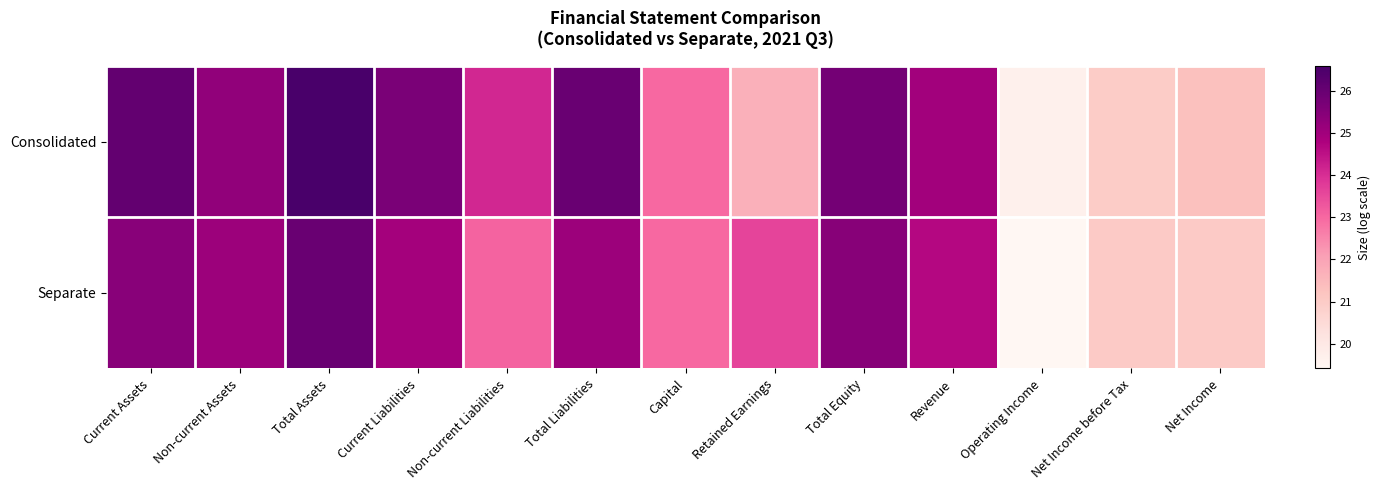

Reading left to right, extract all data points from this chart.

Consolidated: Current Assets=26.1	Non-current Assets=25.3	Total Assets=26.6	Current Liabilities=25.7	Non-current Liabilities=24.1	Total Liabilities=26.0	Capital=23.0	Retained Earnings=21.7	Total Equity=25.8	Revenue=25.0	Operating Income=19.7	Net Income before Tax=21.0	Net Income=21.3
Separate: Current Assets=25.4	Non-current Assets=25.1	Total Assets=26.0	Current Liabilities=25.0	Non-current Liabilities=23.1	Total Liabilities=25.1	Capital=23.0	Retained Earnings=23.6	Total Equity=25.5	Revenue=24.7	Operating Income=19.4	Net Income before Tax=21.0	Net Income=21.0